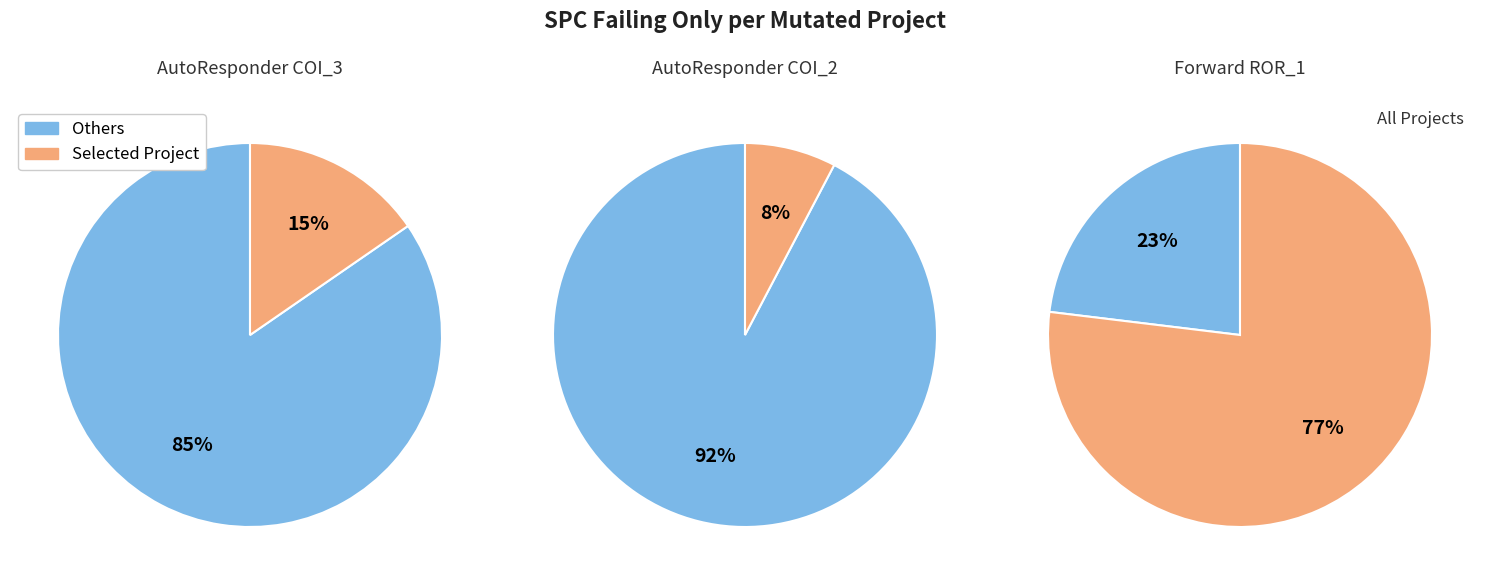

Does AutoResponder.EmailSystem.Client.COI_2 account for over 50% of the chart?

No